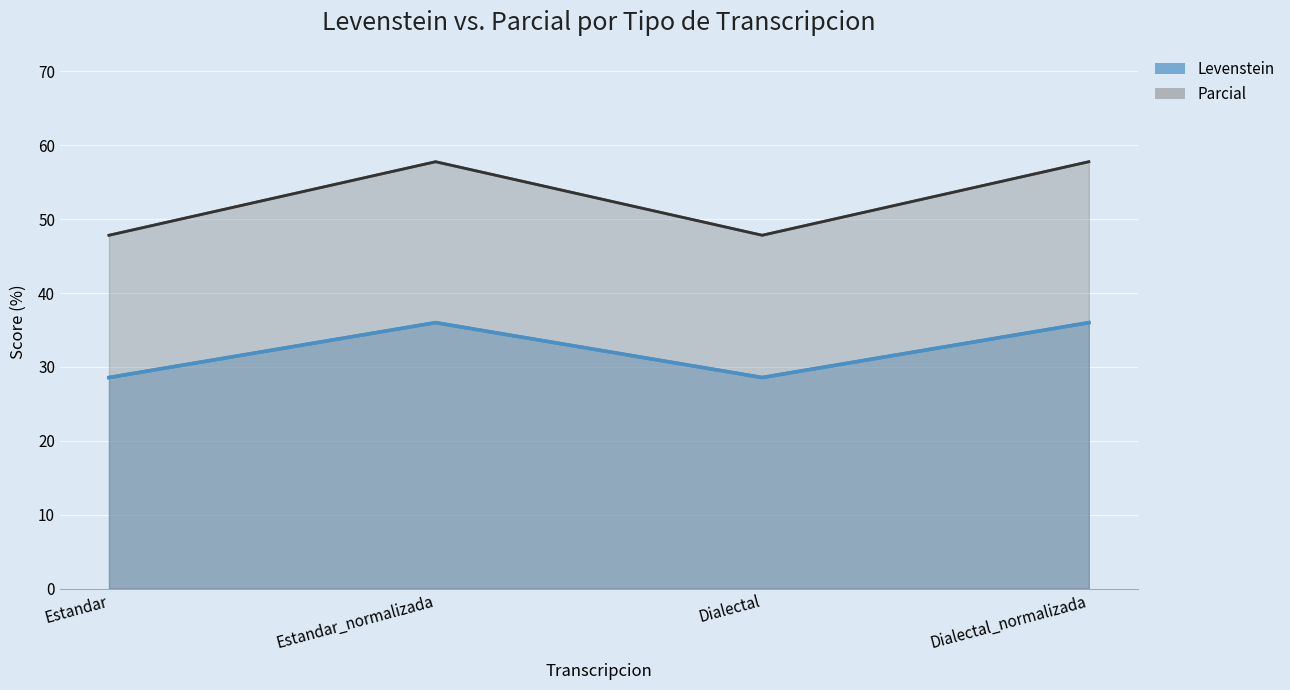

Which series changed the most between Dialectal and Dialectal_normalizada?

Parcial